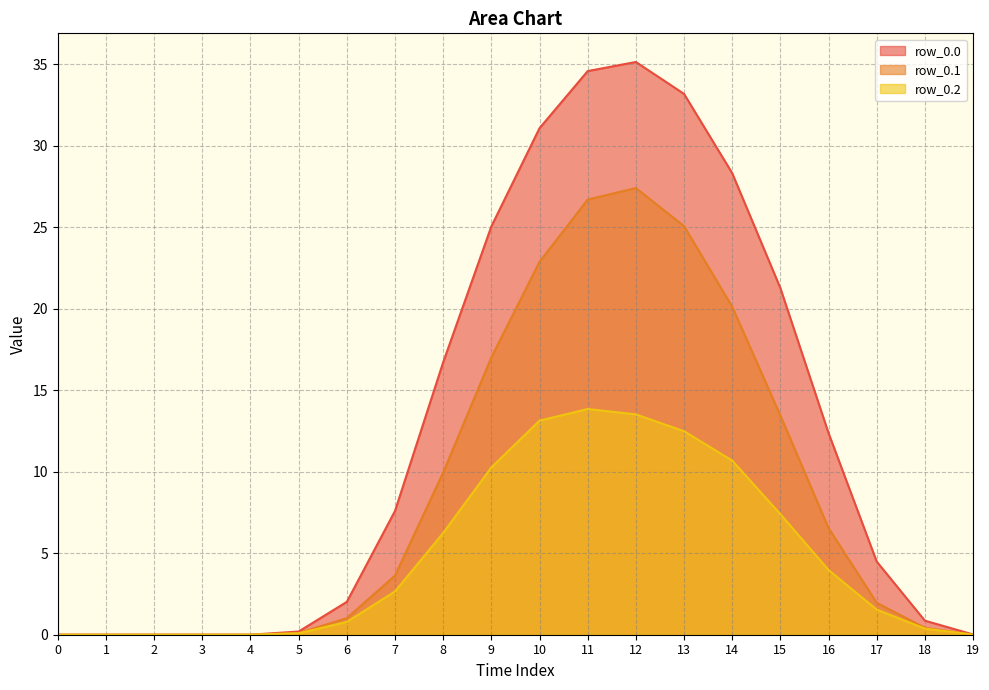

What is the greatest value displayed?

35.1